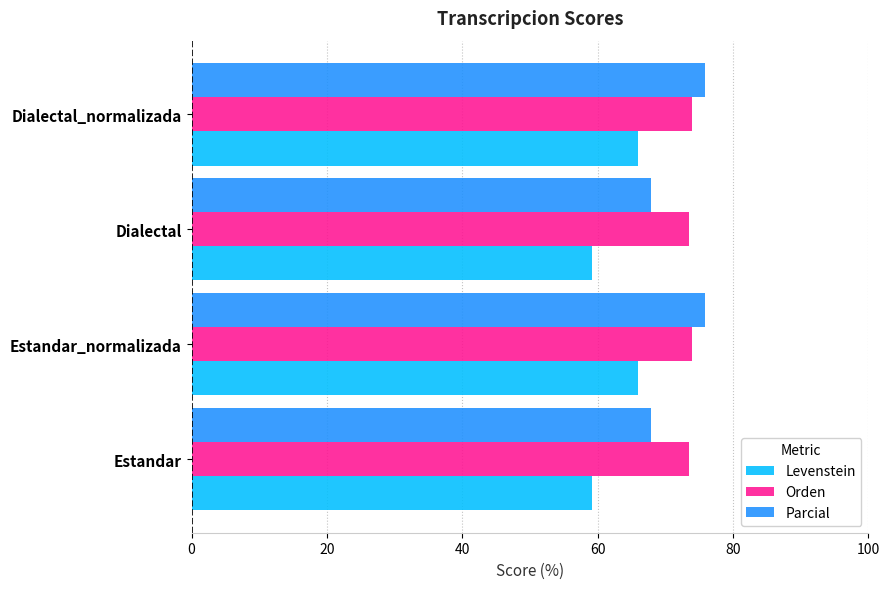

What is the difference between the maximum and second lowest values in the Parcial series?

8.0